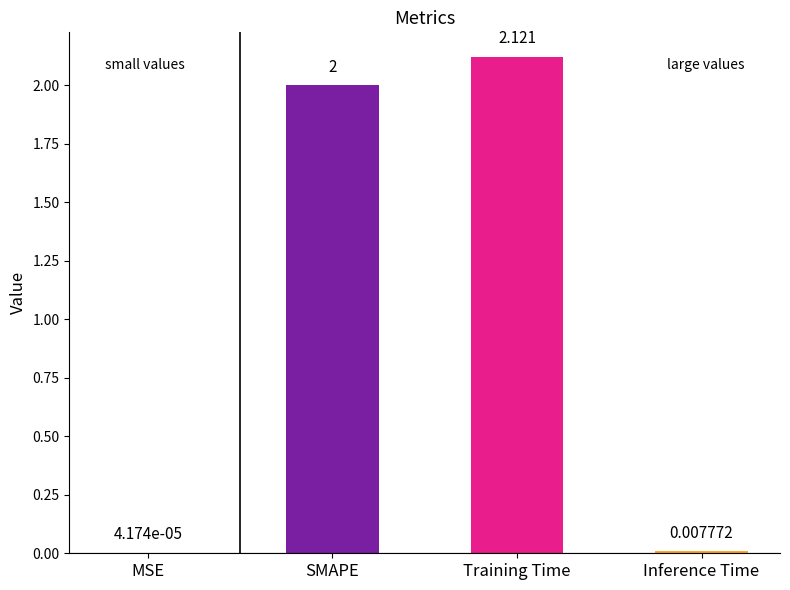

Between Training Time and SMAPE, which is larger?

Training Time